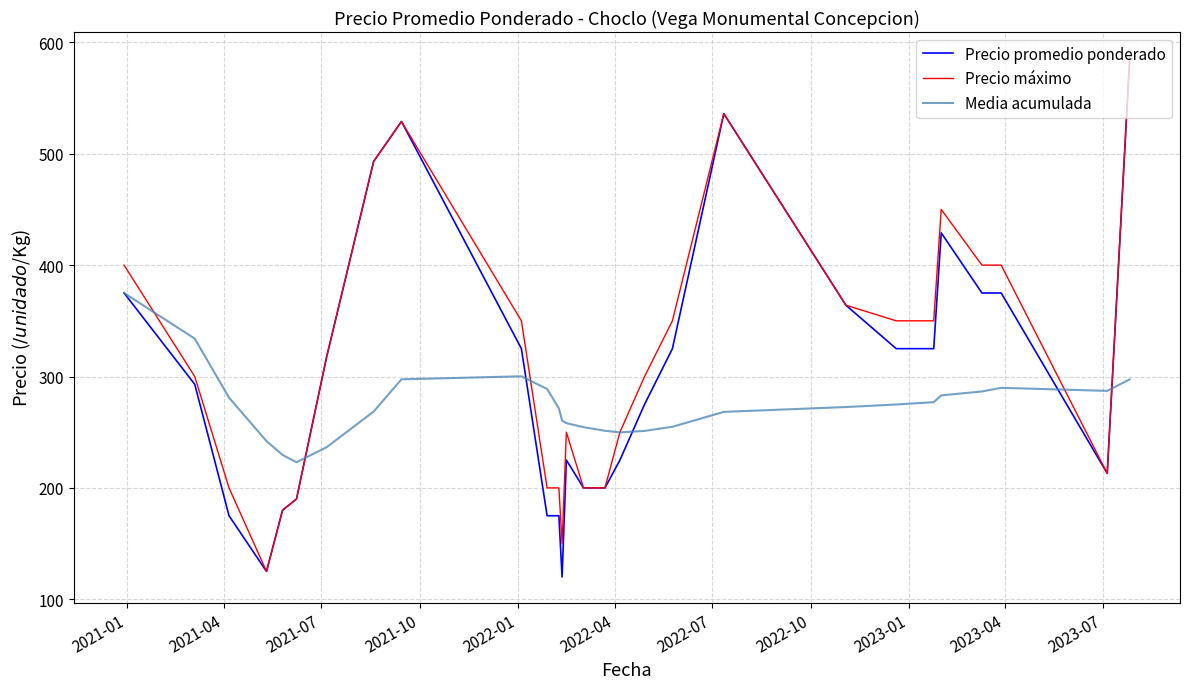

Which series has the largest range (max minus min)?

Precio promedio ponderado